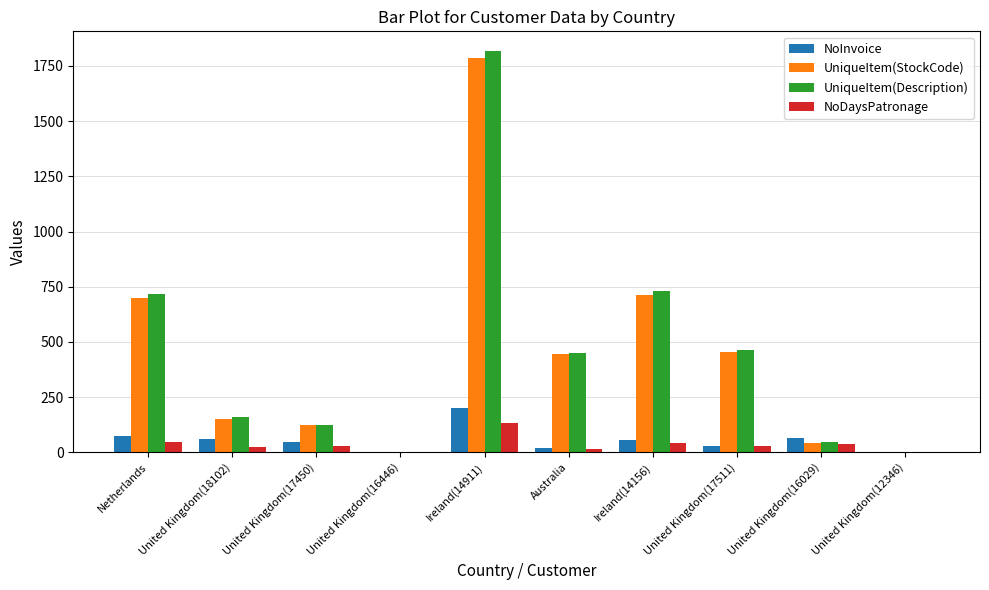

The NoDaysPatronage series shows 2 at United Kingdom(16446). True or false?

True